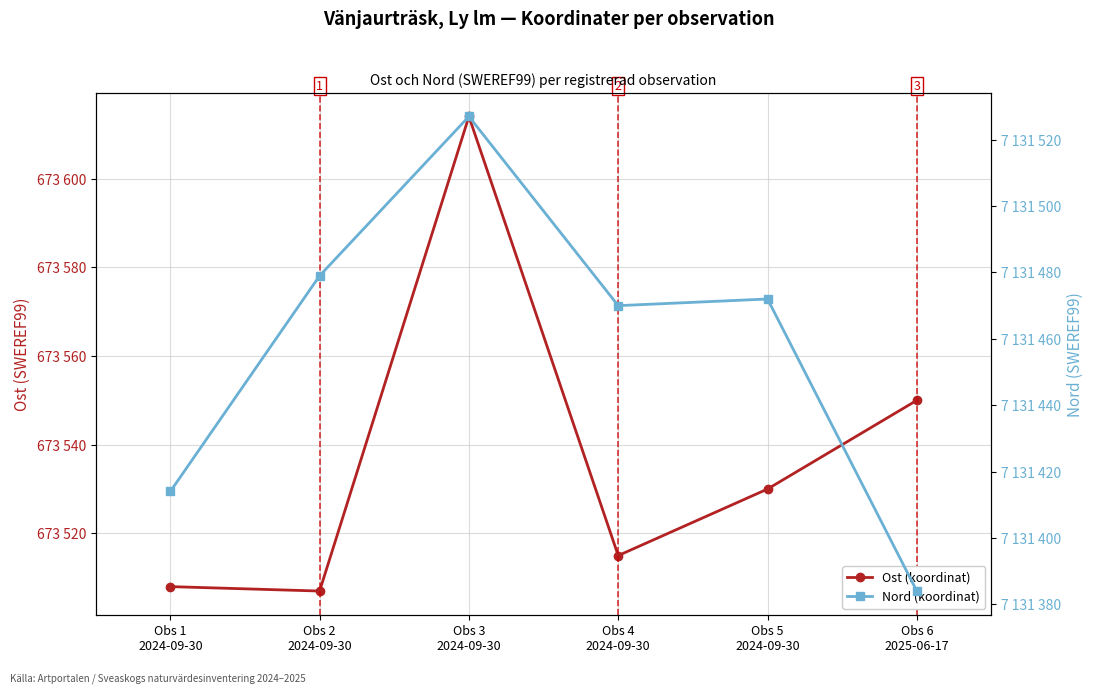

Is the value of Nord (koordinat) at Obs 2
2024-09-30 greater than the value of Ost (koordinat) at Obs 4
2024-09-30?

Yes